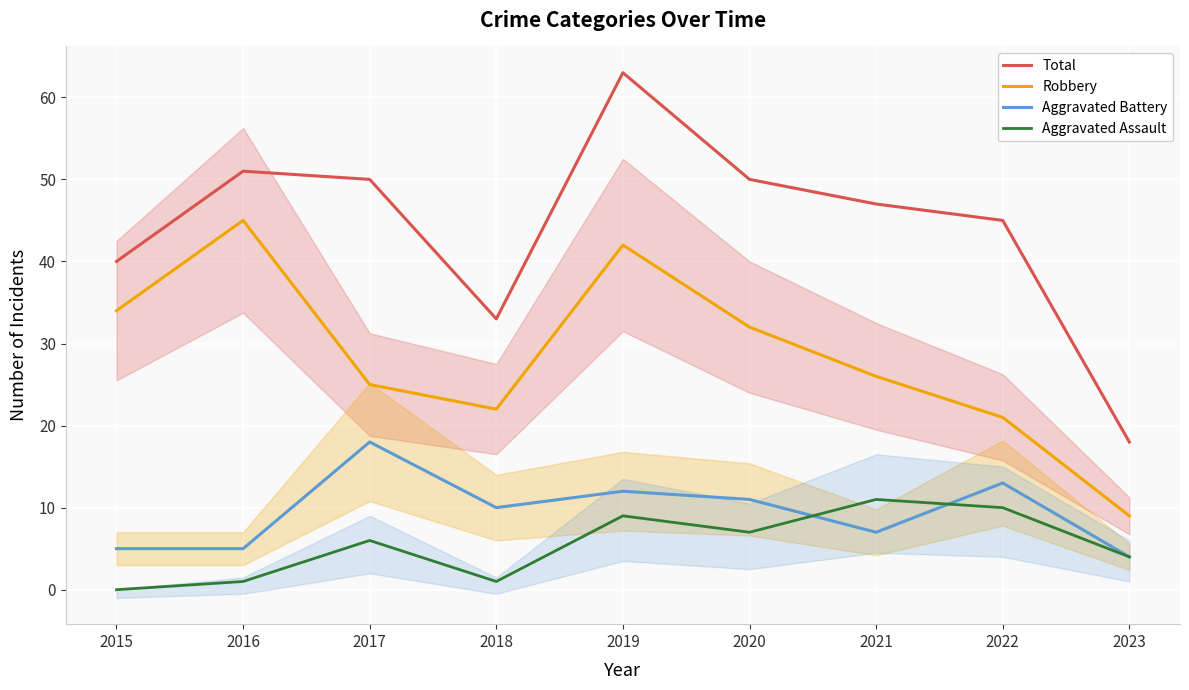

What is the total value across all series at 2021?

91